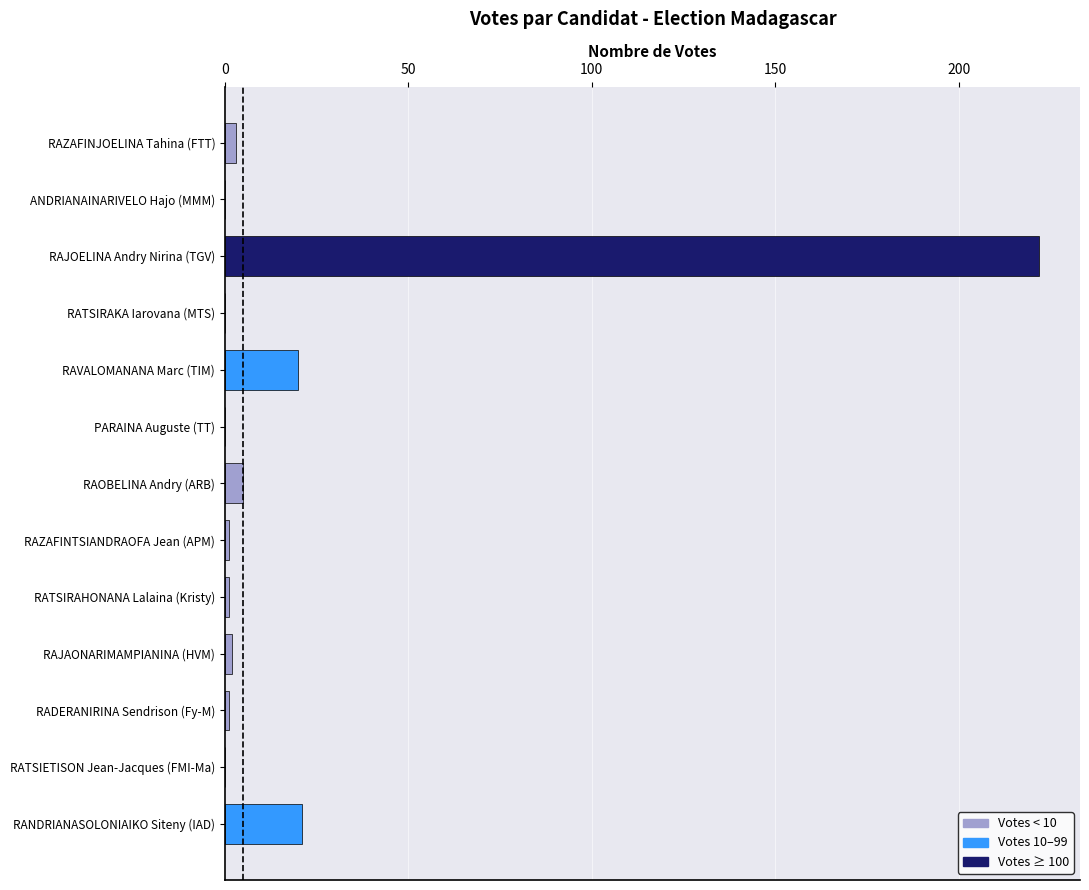

Reading bottom to top, what are all the values shown in this chart?

RANDRIANASOLONIAIKO Siteny (IAD)=21	RATSIETISON Jean-Jacques (FMI-Ma)=0	RADERANIRINA Sendrison (Fy-M)=1	RAJAONARIMAMPIANINA (HVM)=2	RATSIRAHONANA Lalaina (Kristy)=1	RAZAFINTSIANDRAOFA Jean (APM)=1	RAOBELINA Andry (ARB)=5	PARAINA Auguste (TT)=0	RAVALOMANANA Marc (TIM)=20	RATSIRAKA Iarovana (MTS)=0	RAJOELINA Andry Nirina (TGV)=222	ANDRIANAINARIVELO Hajo (MMM)=0	RAZAFINJOELINA Tahina (FTT)=3